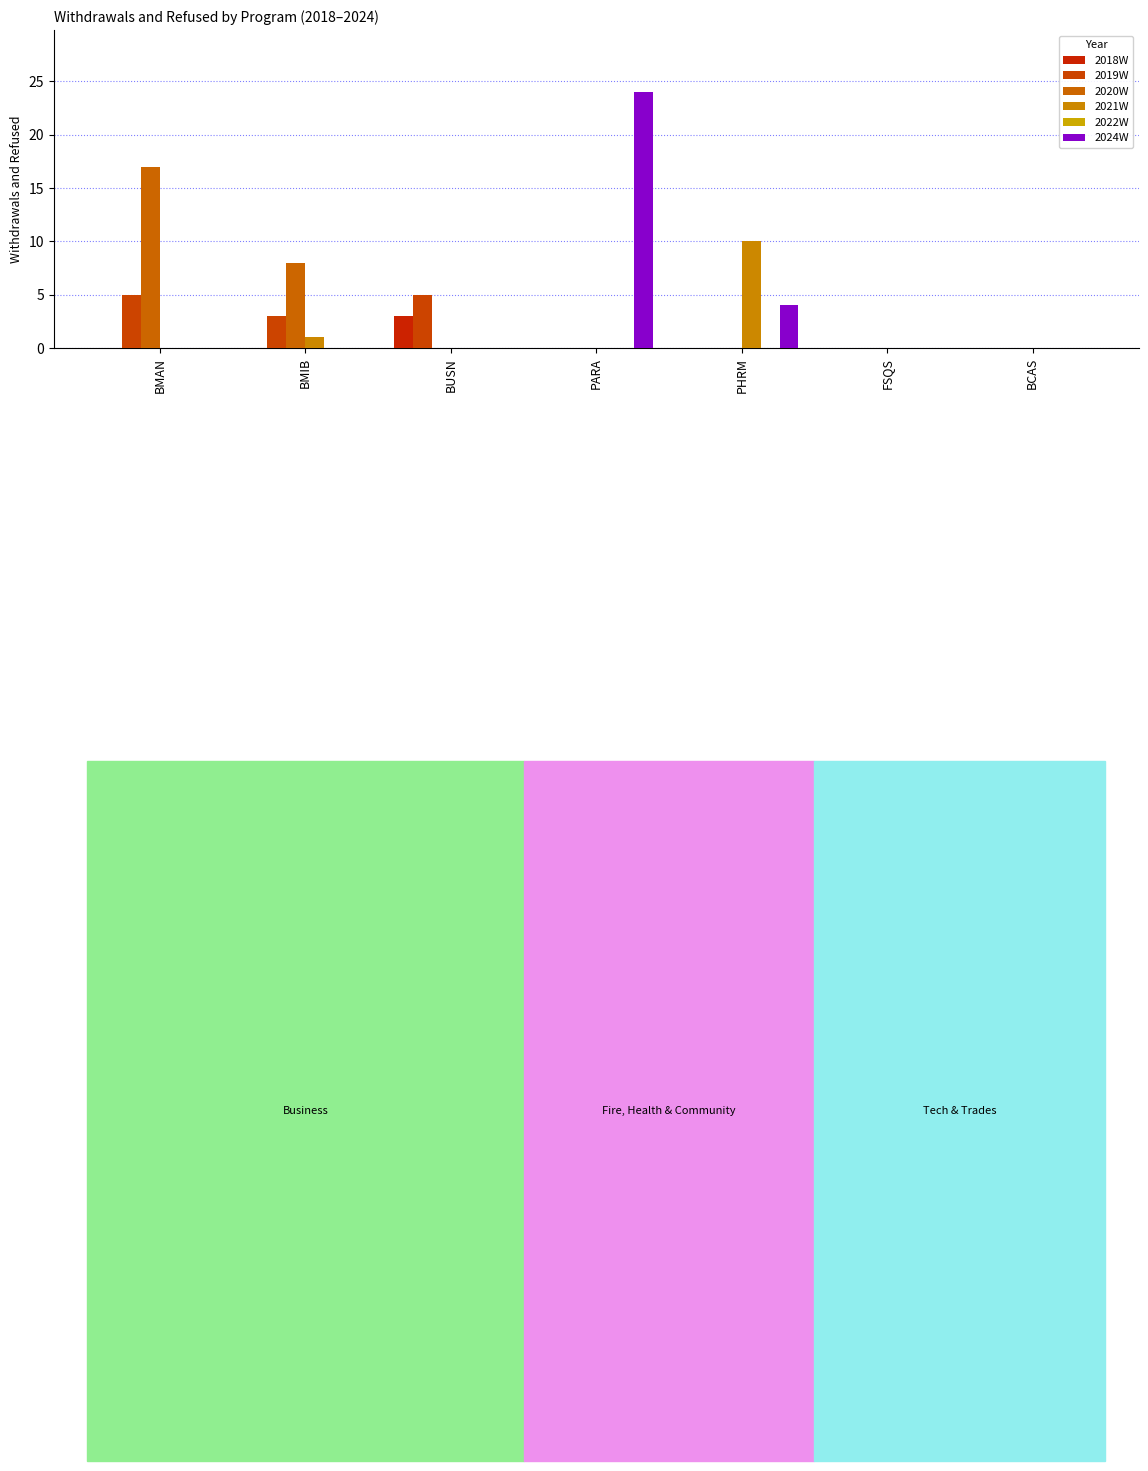

How many groups of bars are there?

7